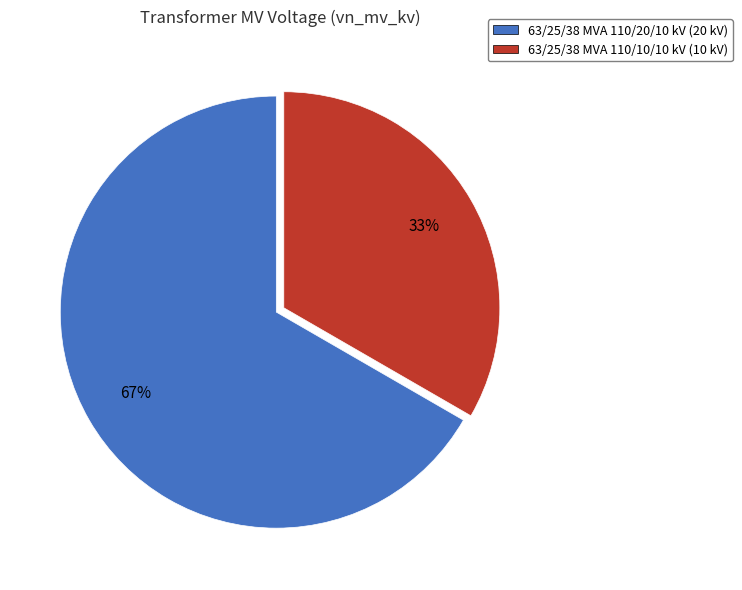

Is 63/25/38 MVA 110/10/10 kV the majority of the pie?

No